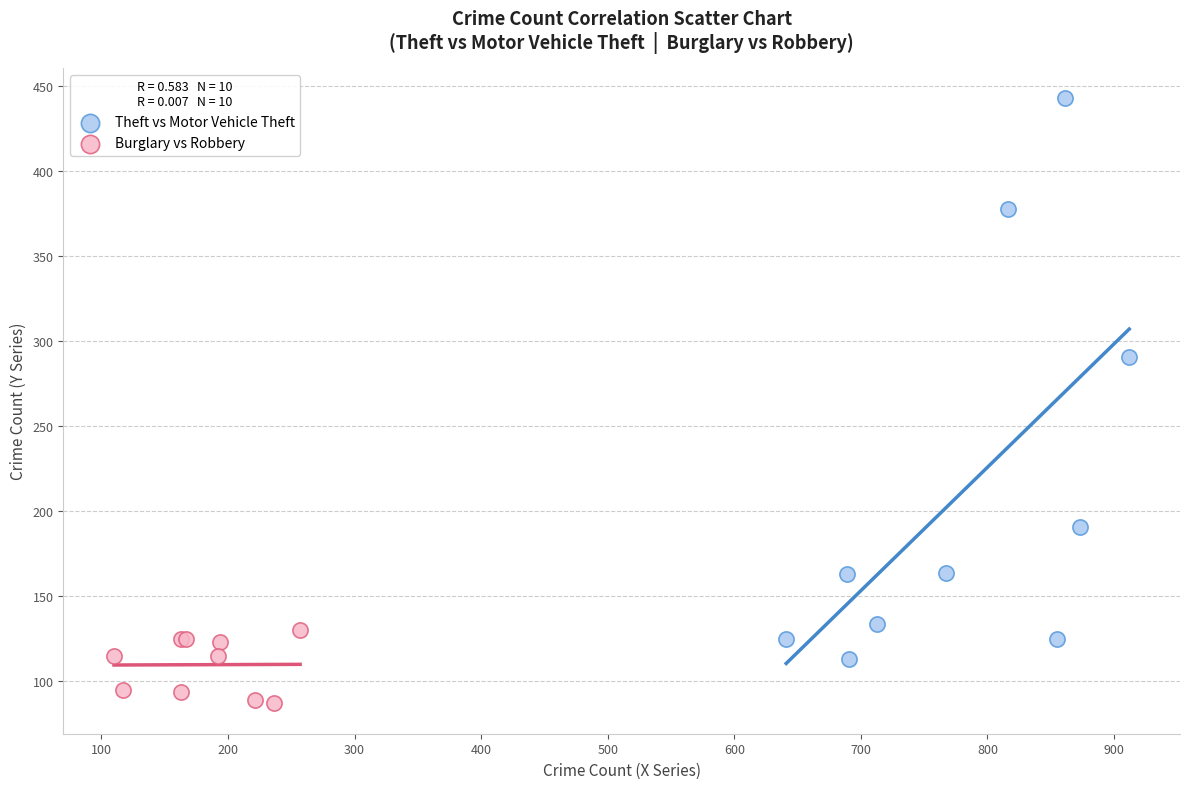

Which series reaches the maximum Y coordinate?

Theft vs Motor Vehicle Theft